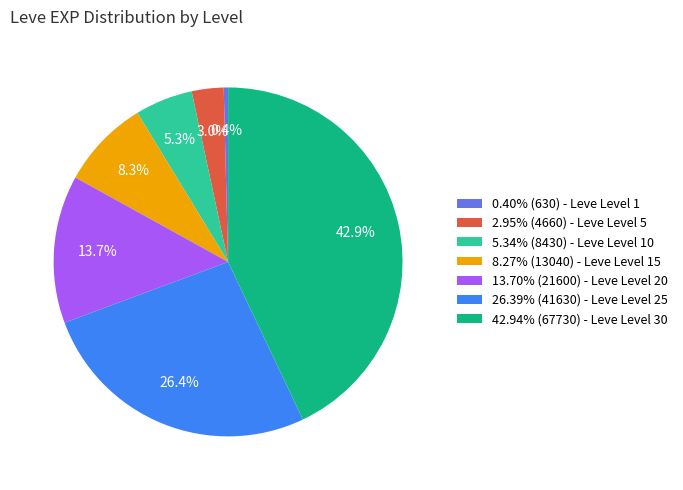

What is the ratio of the value at 13.70% (21600) - Leve Level 20 to the value at 42.94% (67730) - Leve Level 30?

0.3